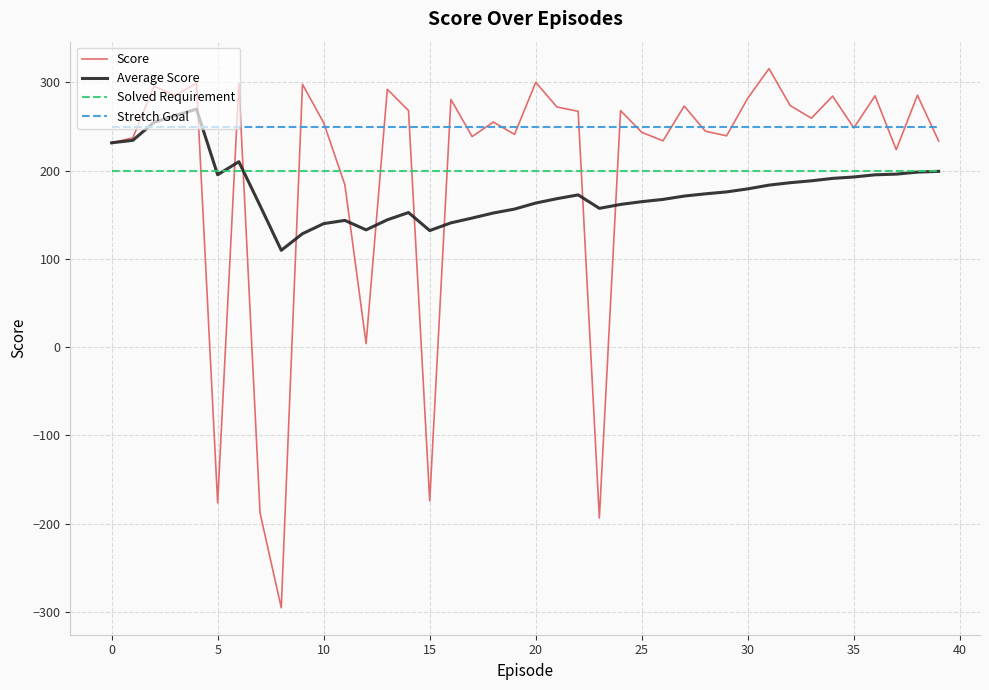

What is the smallest value displayed?

-295.4